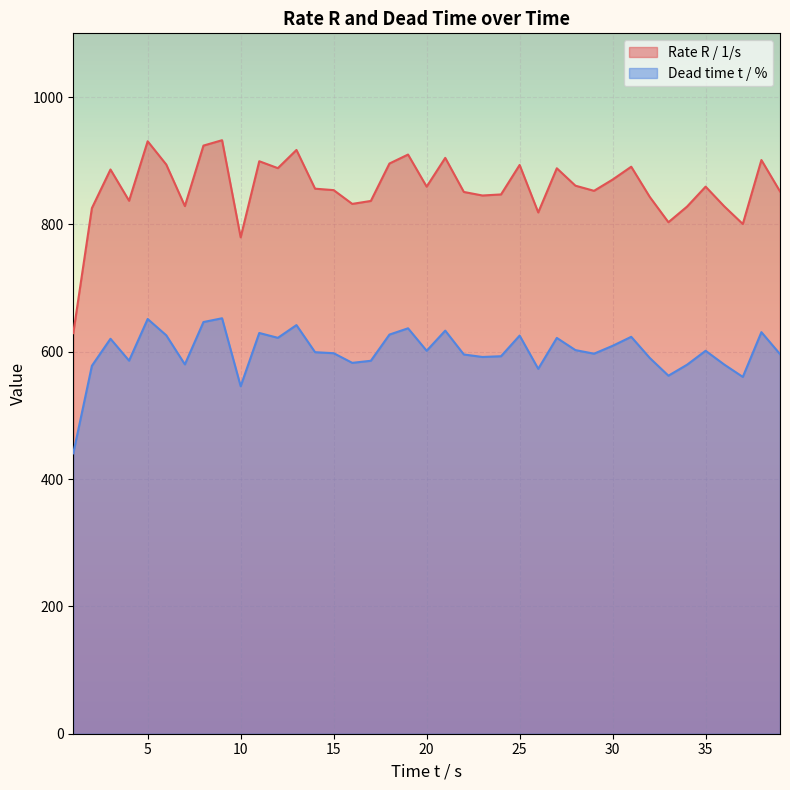

How many lines are shown in the chart?

2